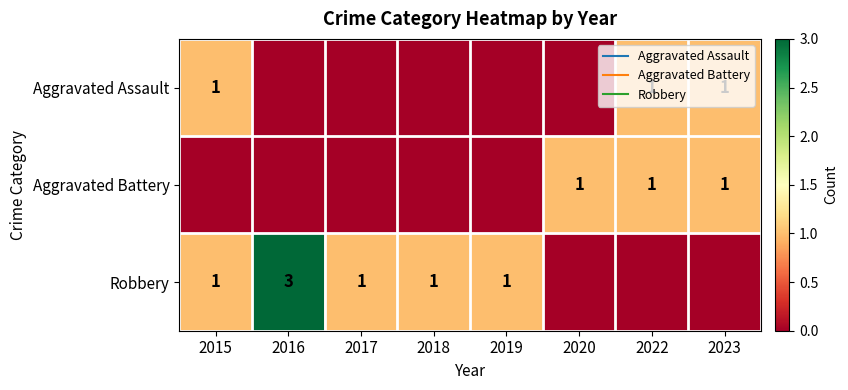

True or false: Robbery has a value of 0 at 2020.

True